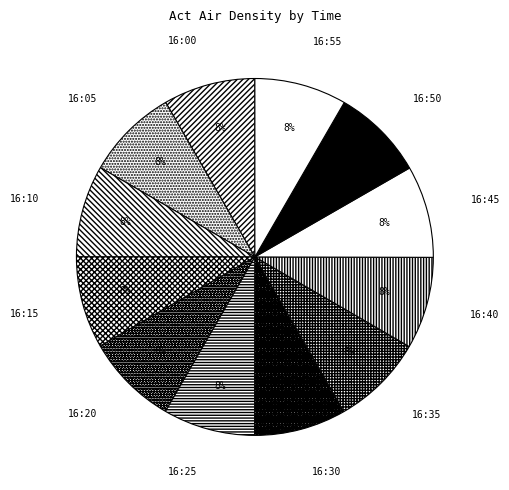

Approximately how many times larger is the value at 16:10 compared to 16:40?

1.0